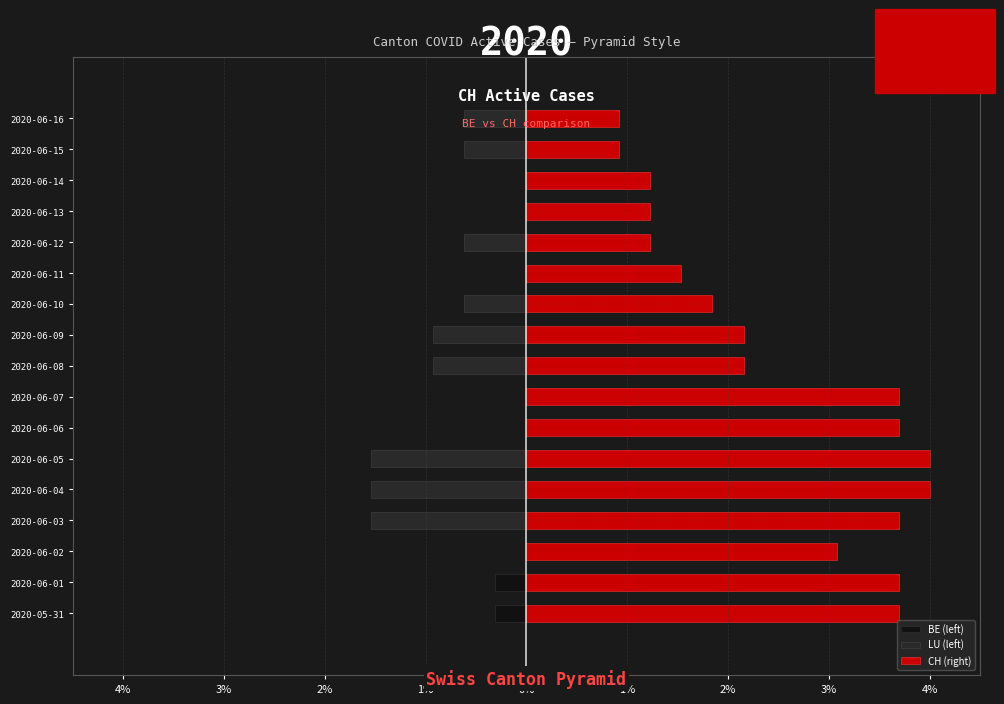

Which series has the largest total across all categories?

CH (right)